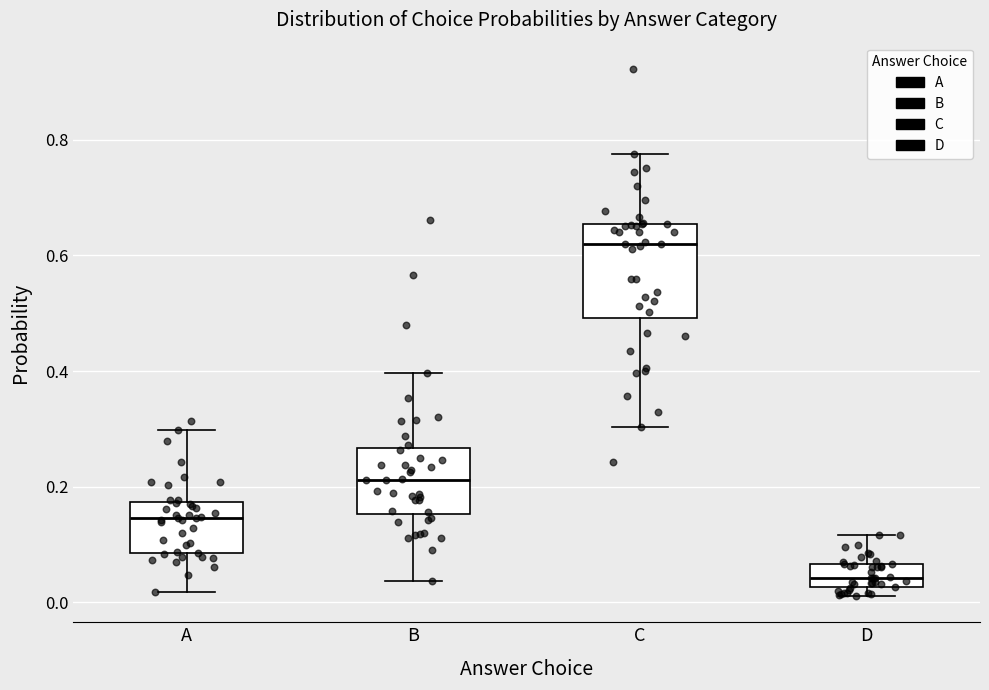

Where is the upper edge of the box for D on the y-axis? The values are not printed on the chart, so give them approximately, as read against the axis.

0.06